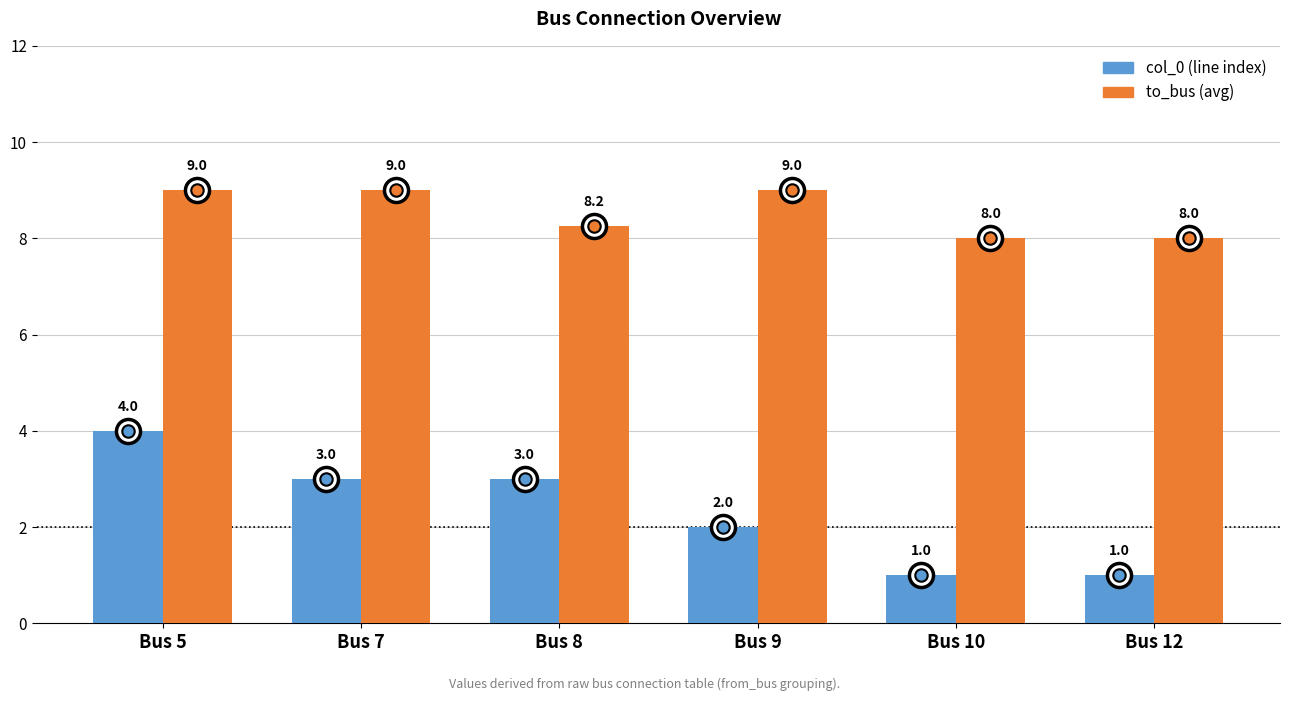

At how many categories does at least one series exceed 5?

6